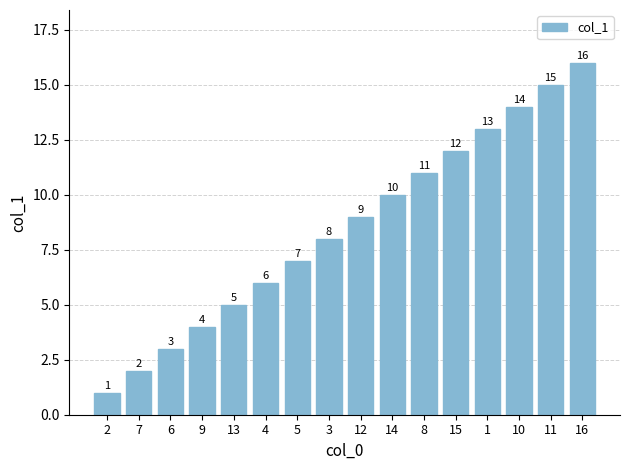

Which has a higher value, 2 or 12?

12